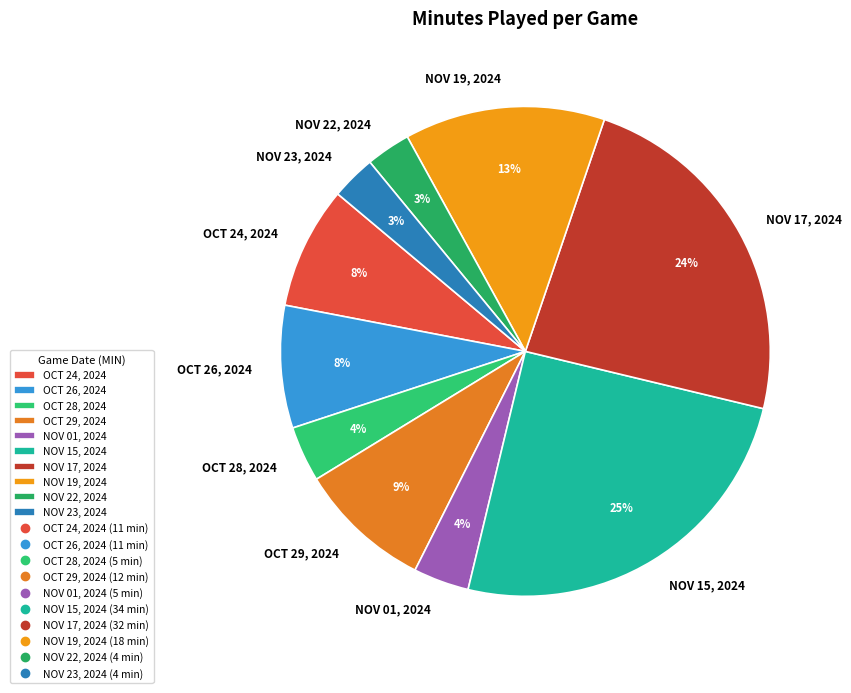

How many slices are in this pie chart?

10